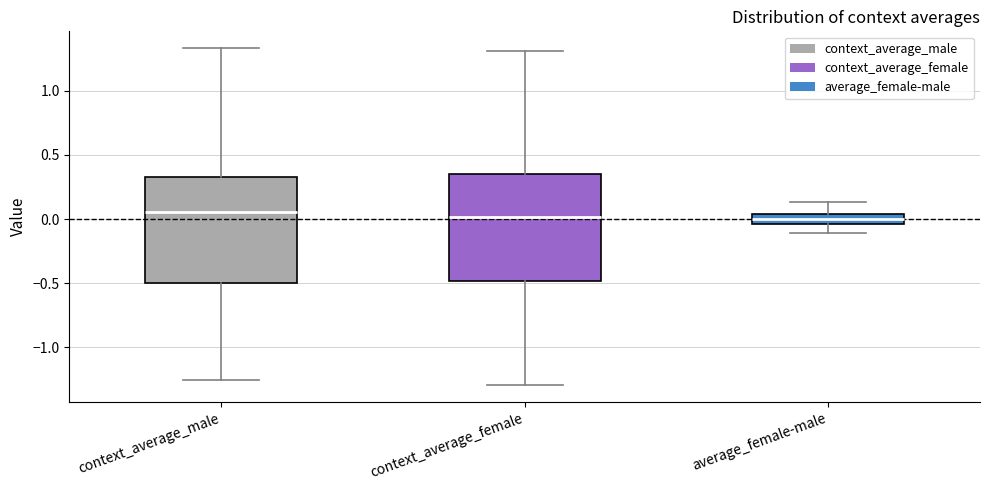

Where is the lower edge of the box for average_female-male on the y-axis? The values are not printed on the chart, so give them approximately, as read against the axis.

-0.05